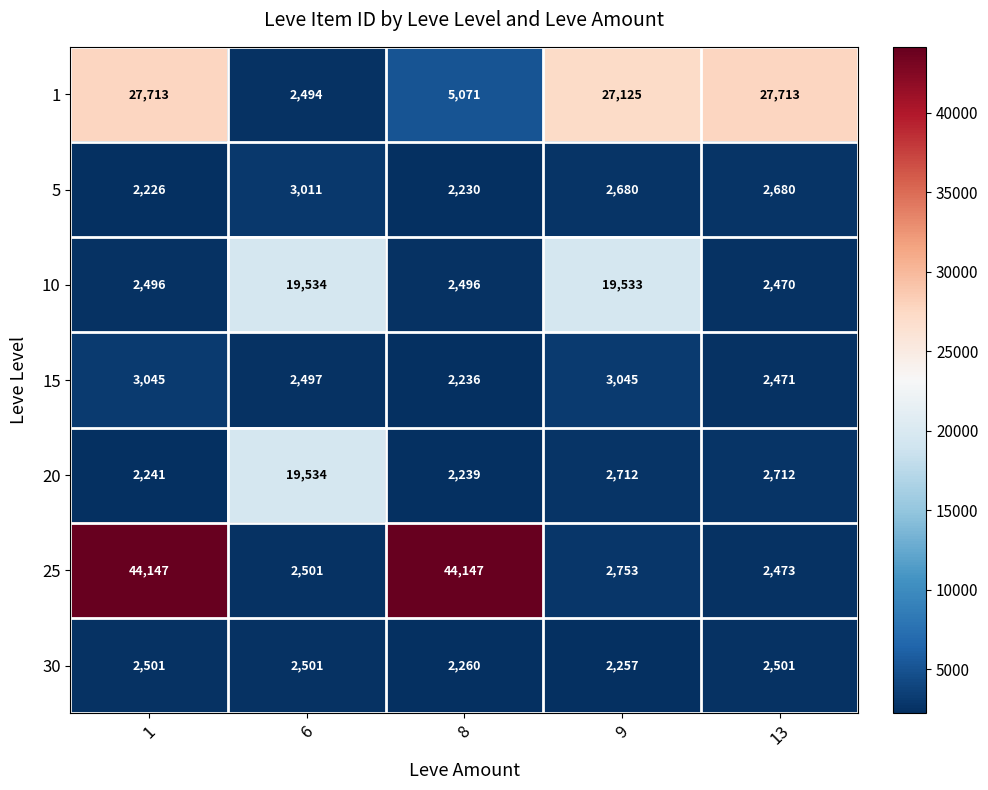

What value does the 30 series have at 9?

2257